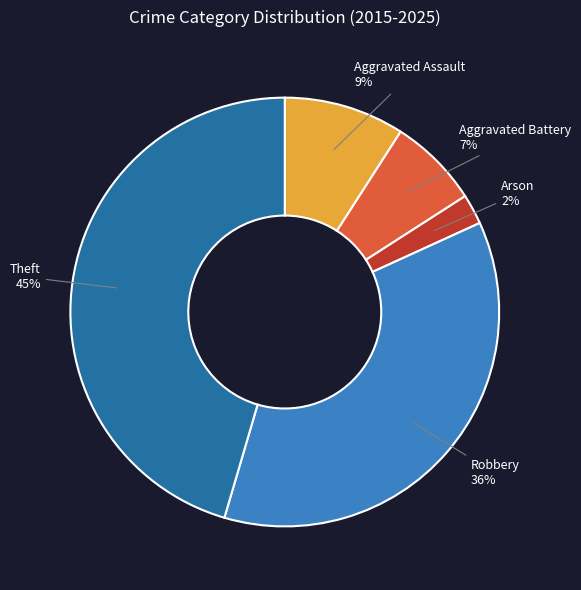

To the nearest percent, what portion does Arson represent?

2%